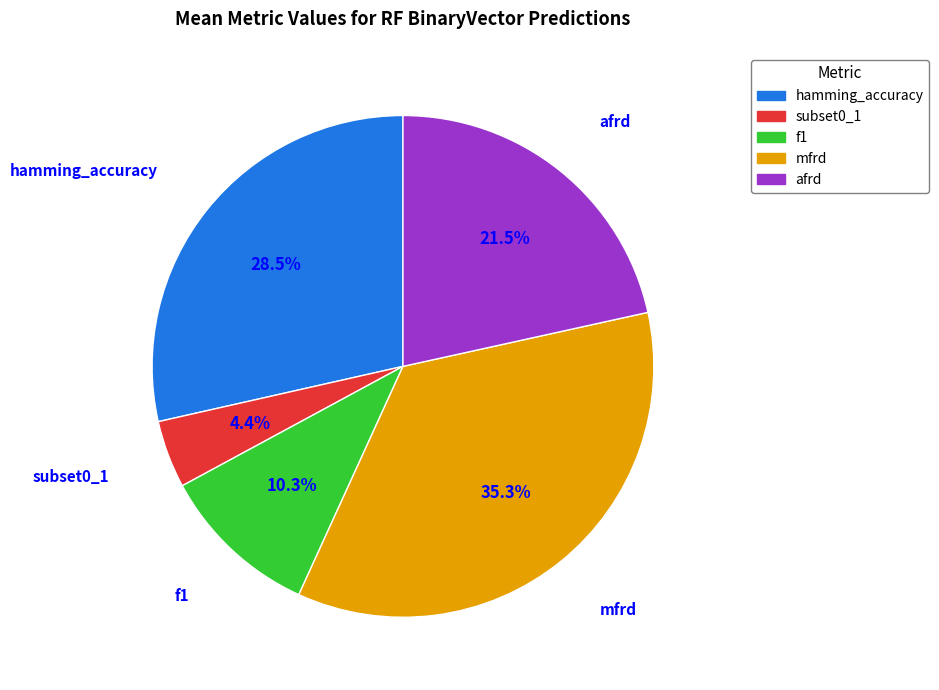

Is hamming_accuracy the majority of the pie?

No